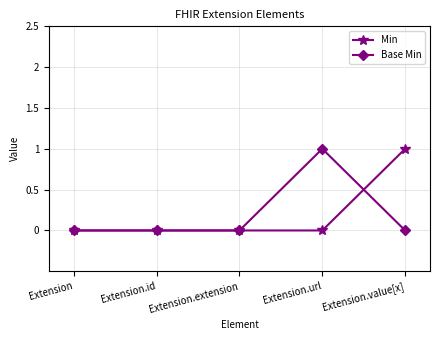

Reading right to left, list all the values displayed in this chart.

Min: 1	0	0	0	0
Base Min: 0	1	0	0	0